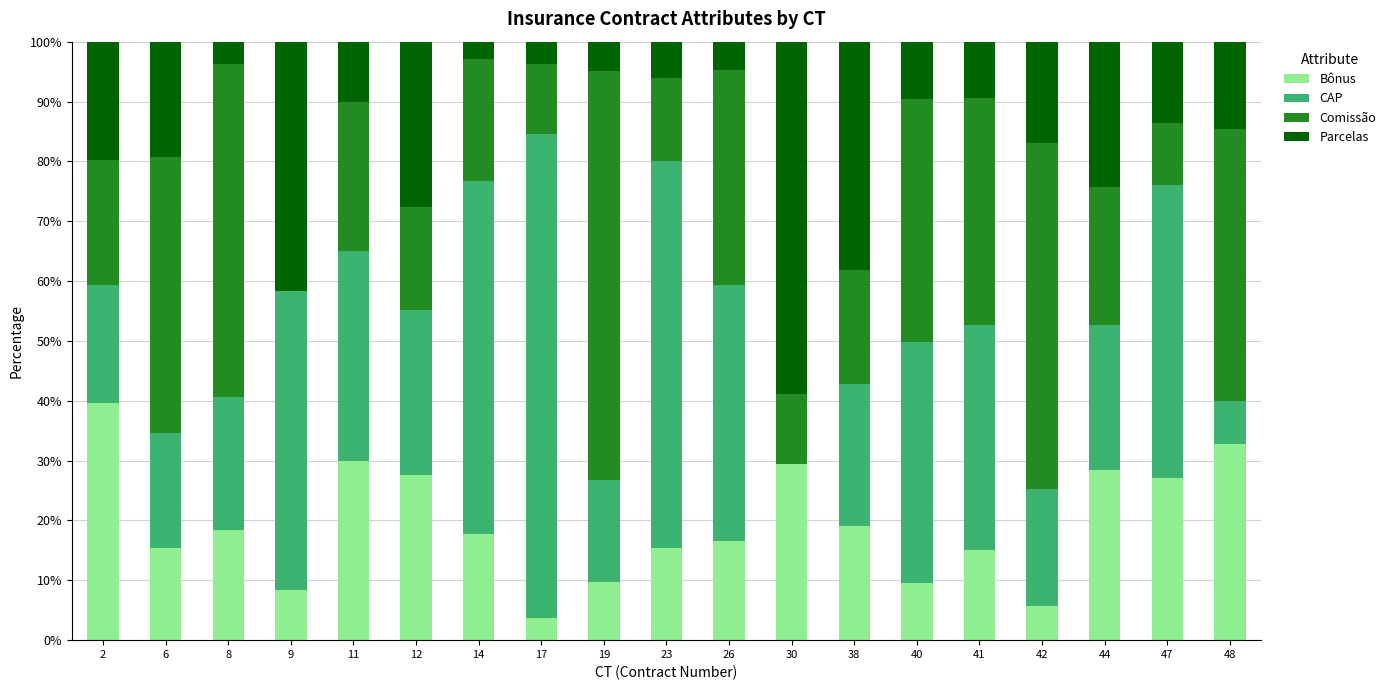

What are all the series names shown in the legend?

Bônus, CAP, Comissão, Parcelas